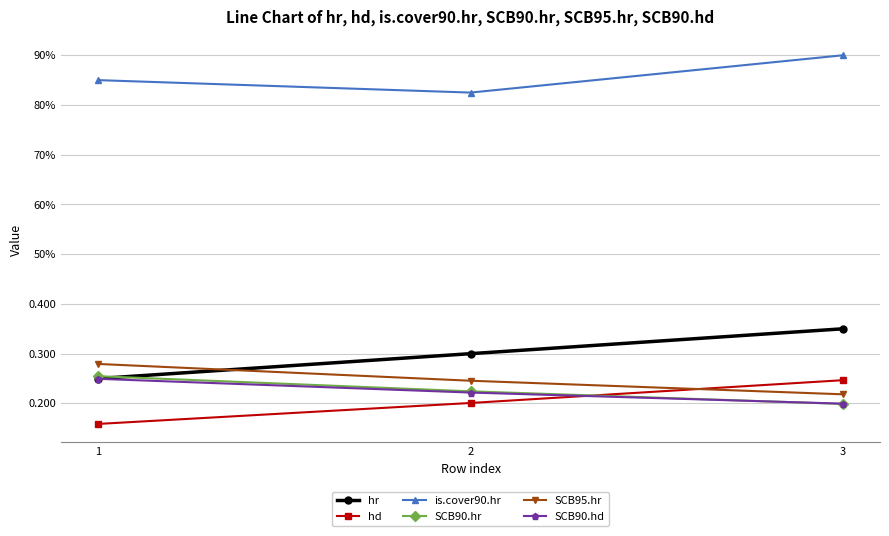

Between 3 and 2, which is larger?

3